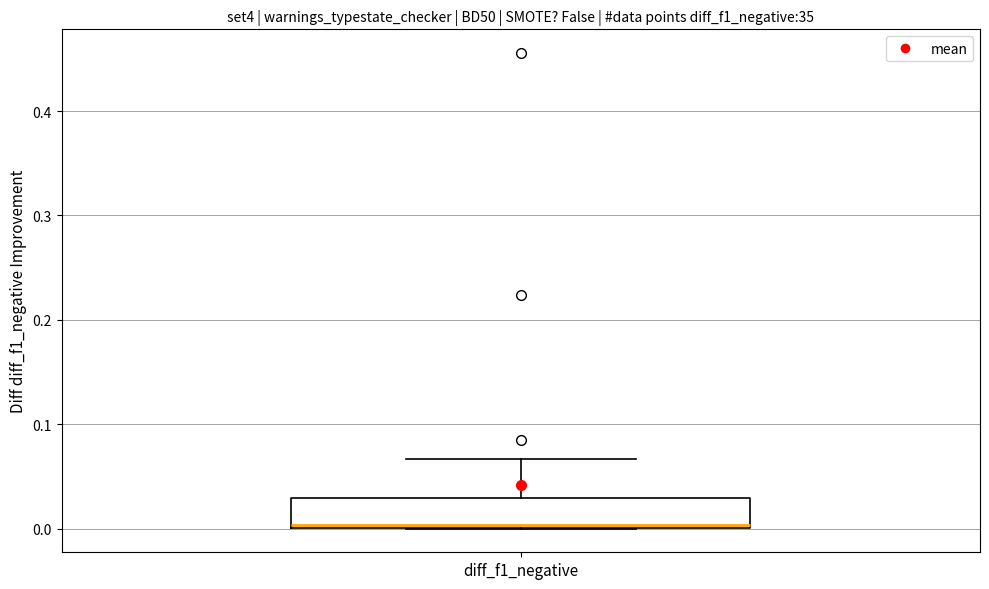

Transcribe this box plot: give where the median line is, the range the box spans, and where the two whiskers end, as read against the y-axis. The values are not printed on the chart, so give them approximately, as read against the axis.

median 0.00 (just above the box's lower edge), box 0.00 to 0.03, whiskers 0.00 to 0.07